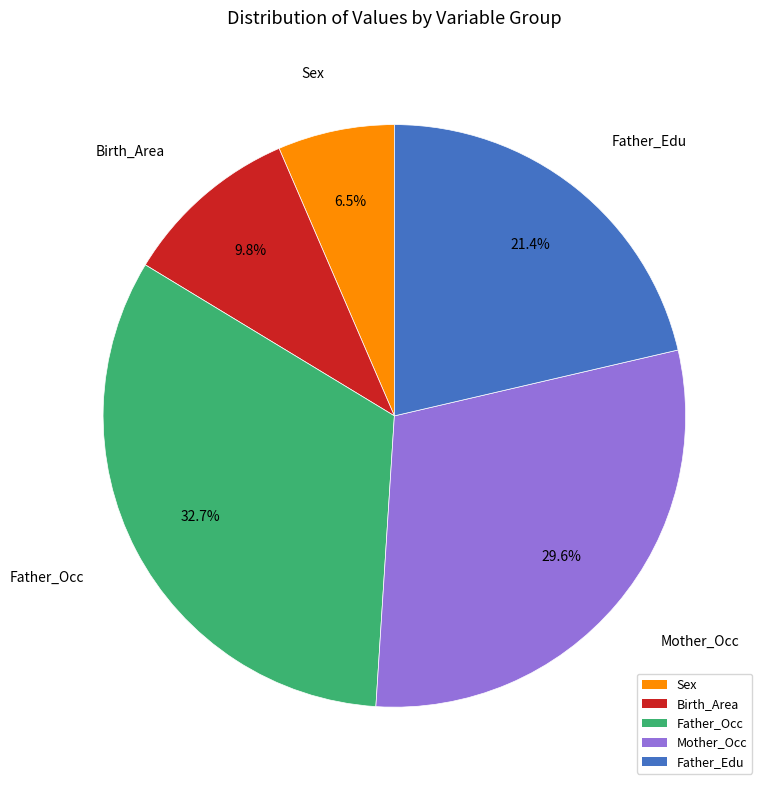

What is the total percentage of Birth_Area and Sex?

16.3%